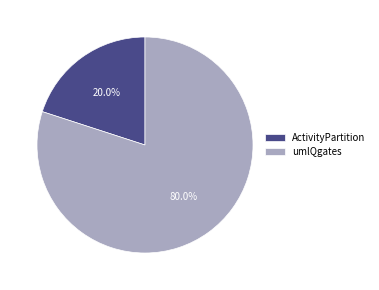

Which has a higher value, ActivityPartition or umlQgates?

umlQgates